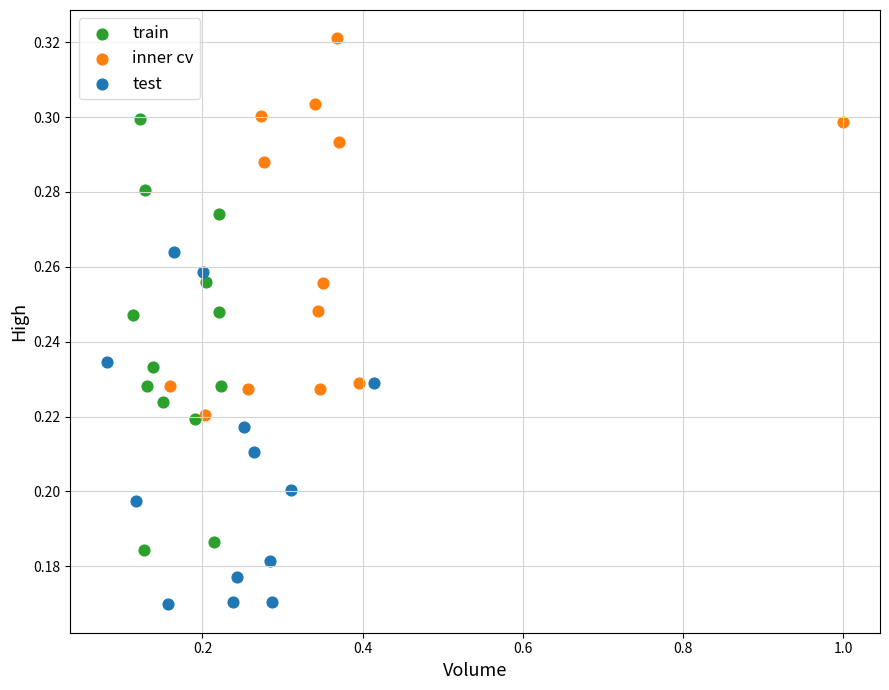

Which series reaches the maximum Y coordinate?

inner cv